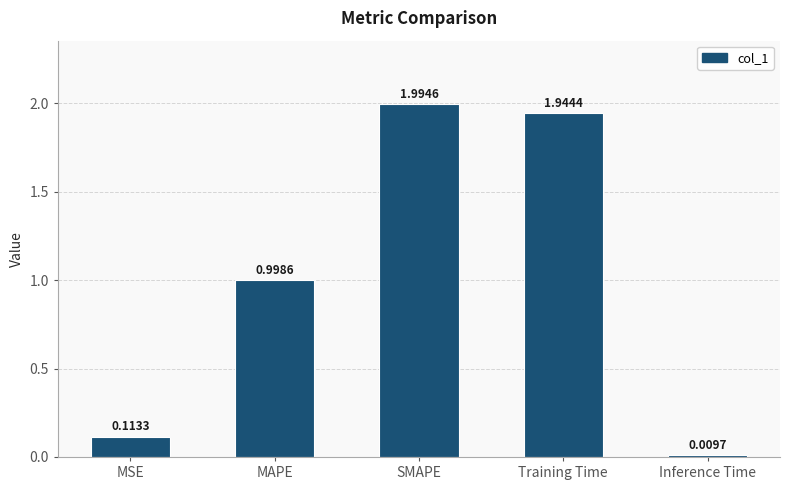

What value does the data have at MAPE?

1.0